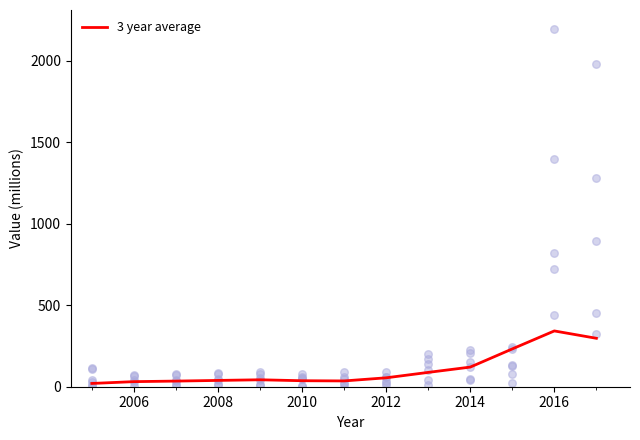

The 3 year average series shows 54.7 at 2012. True or false?

True